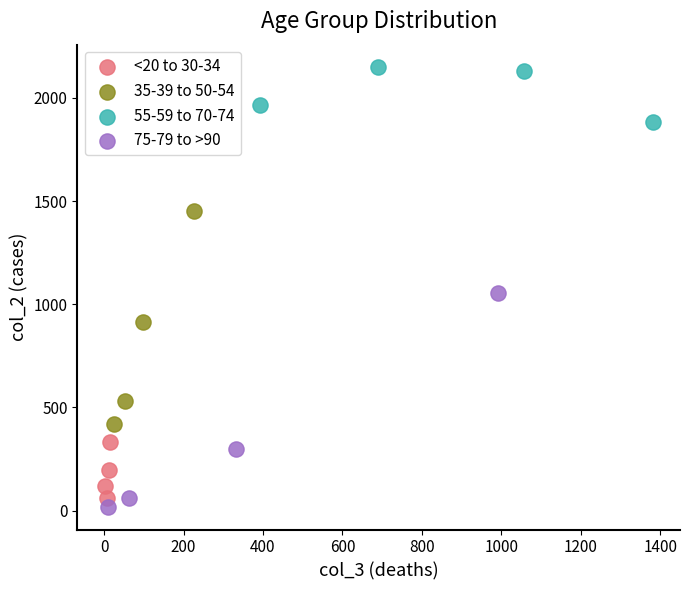

Which series reaches the maximum Y coordinate?

55-59 to 70-74